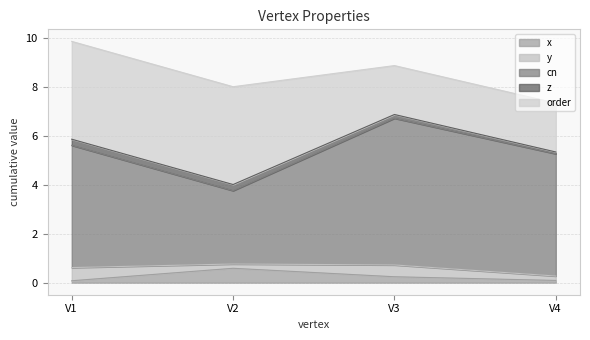

Between V2 and V3, which series saw the biggest shift?

cn